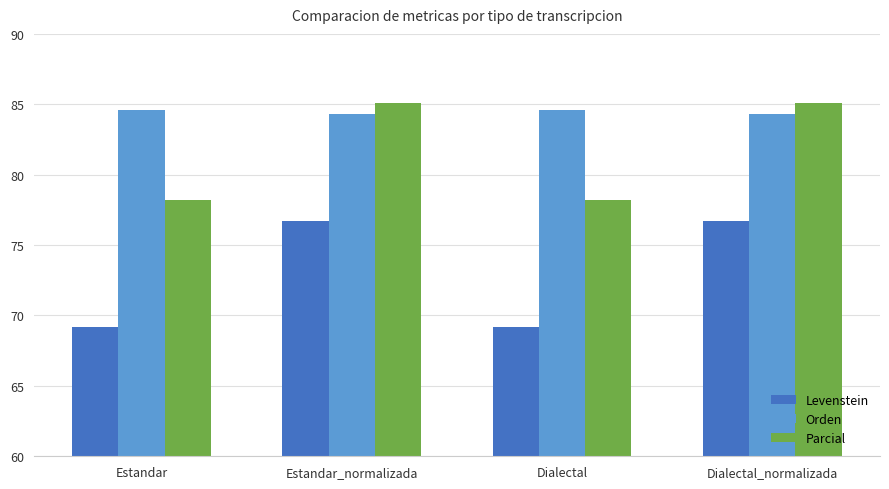

At how many categories does at least one series exceed 83?

4